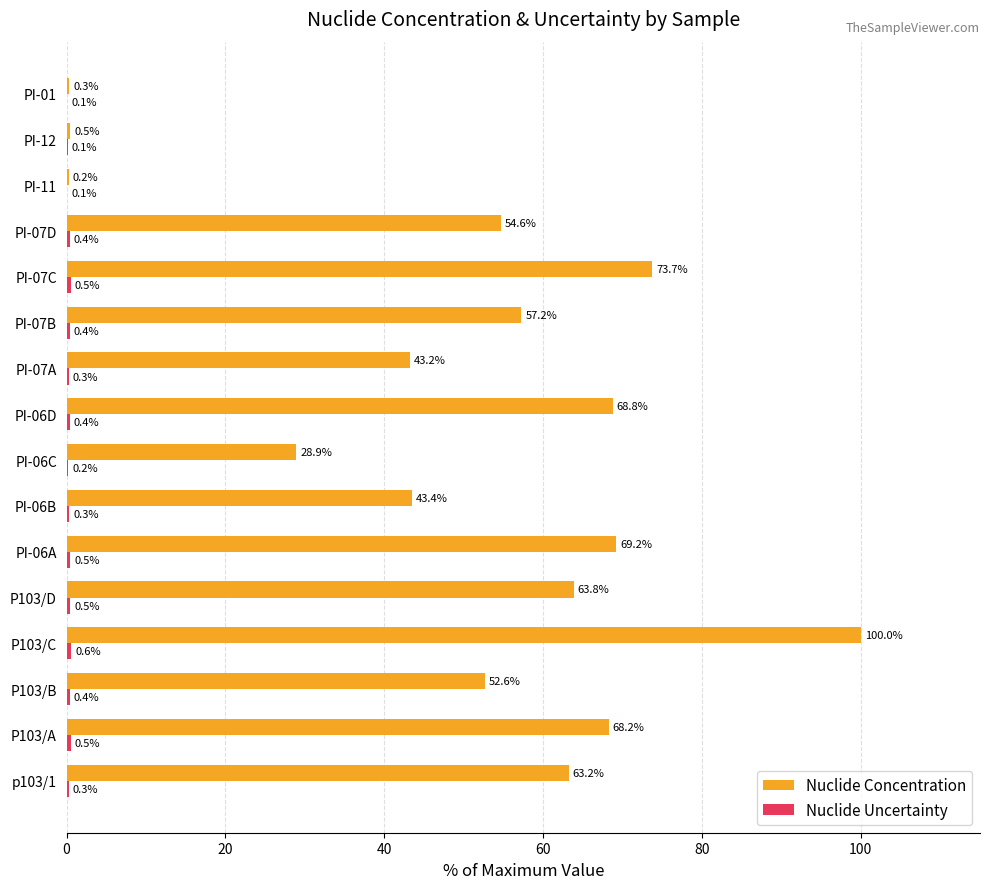

At which category is the sum across all series the highest?

P103/C